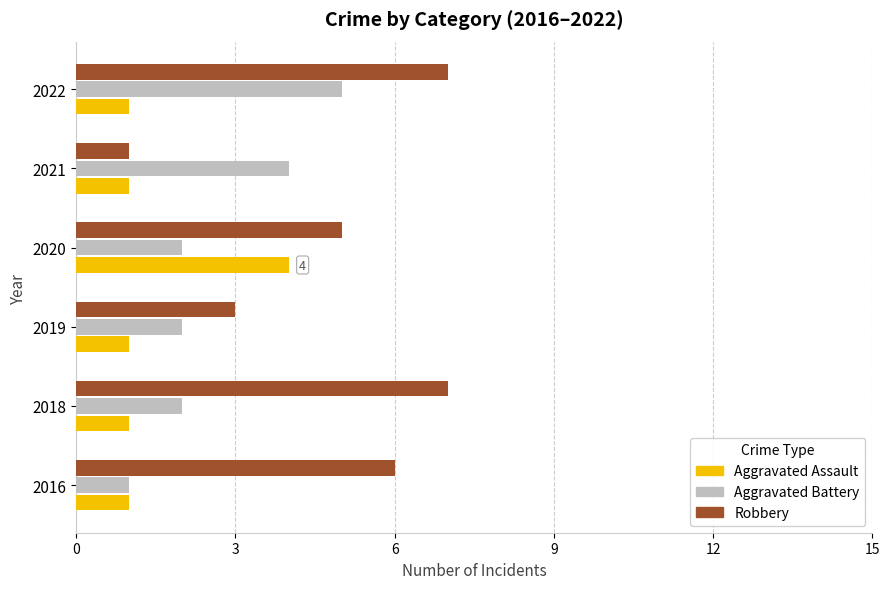

What is the maximum value for Robbery?

7